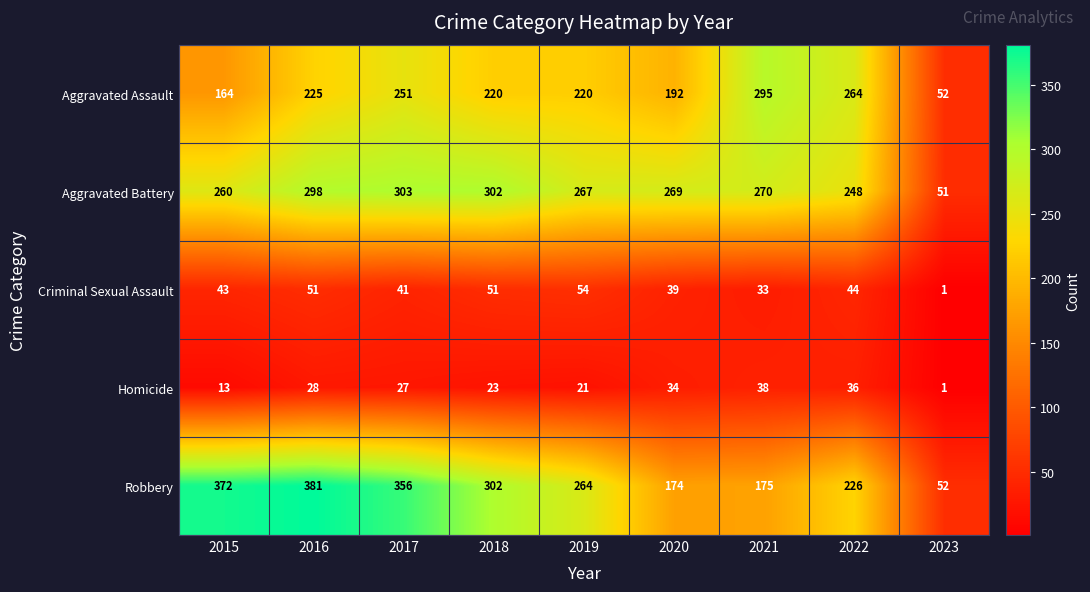

Is it true that Aggravated Assault equals 41 at 2015?

False